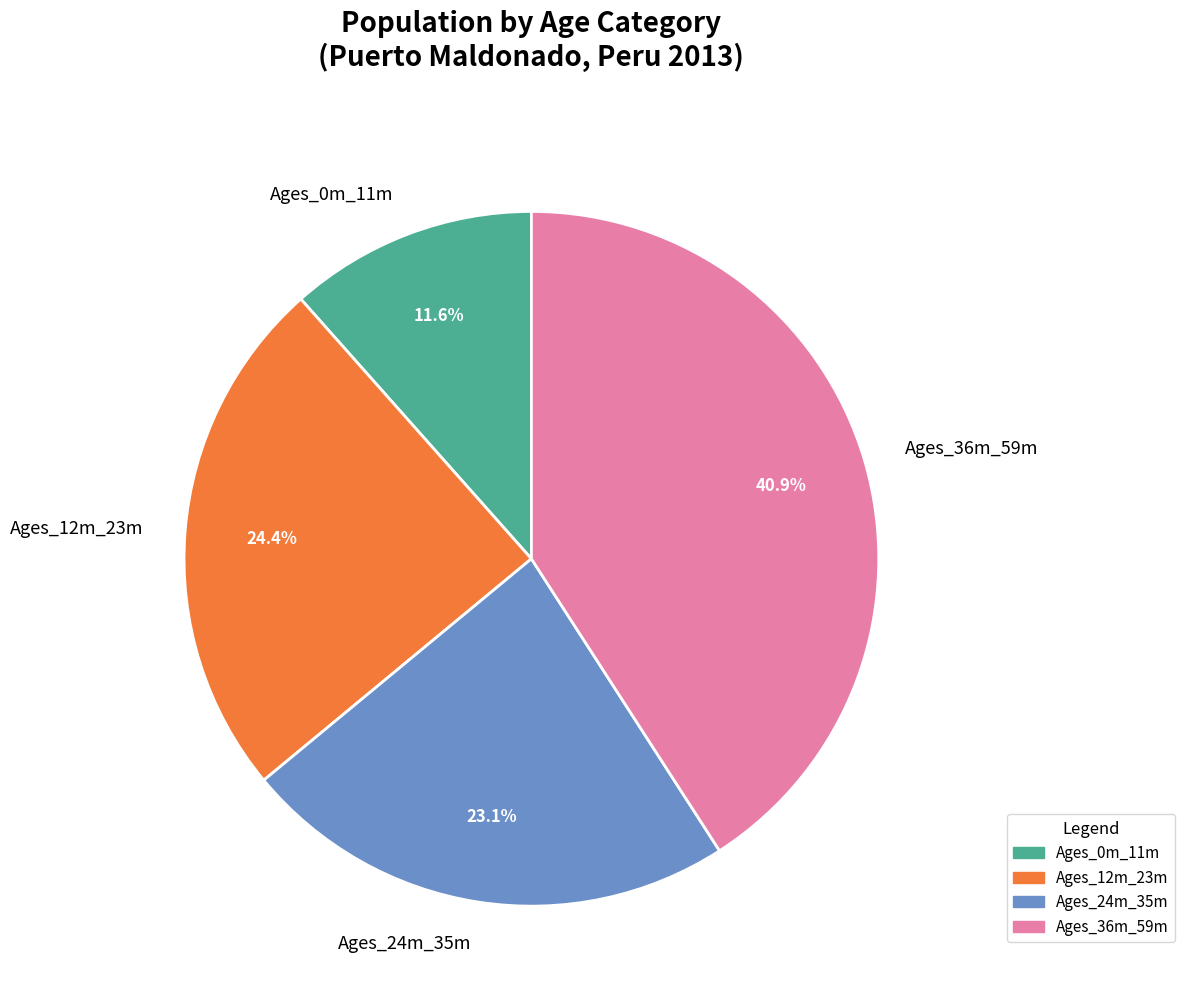

What is the smallest slice in the pie chart?

Ages_0m_11m